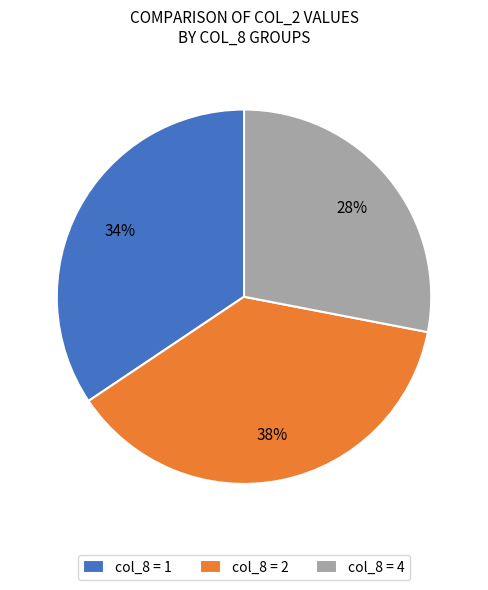

Does any single category account for the majority?

No